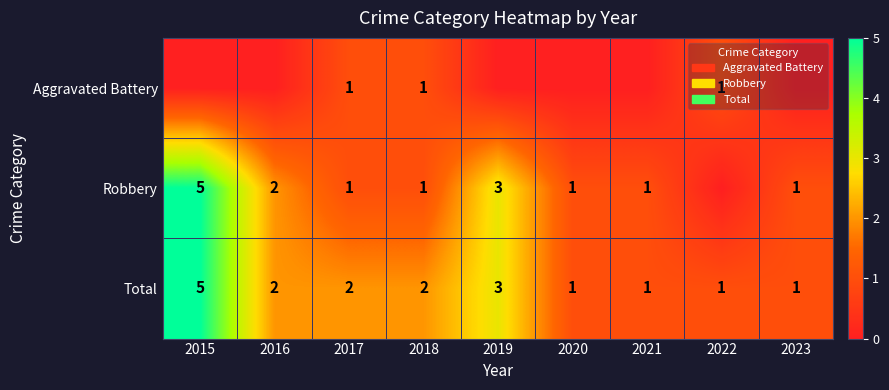

Count the number of data series in this chart.

3